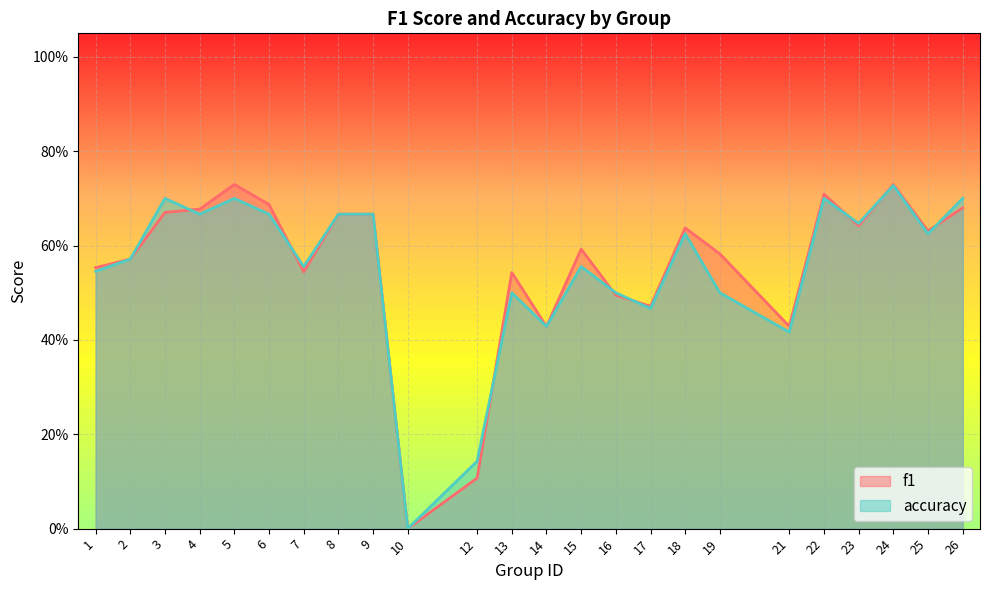

Which category has the highest value in the f1 series?

5